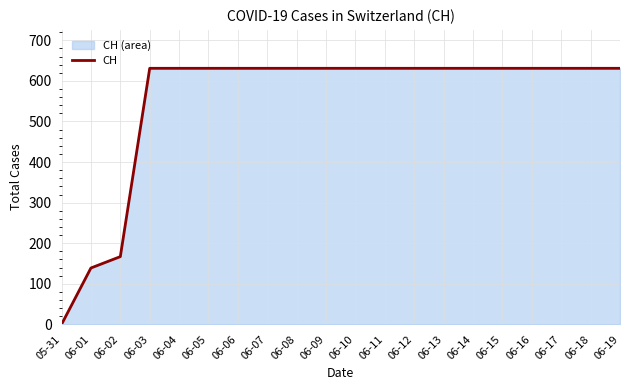

Approximately how many times larger is the value at 06-05 compared to 06-15?

1.0